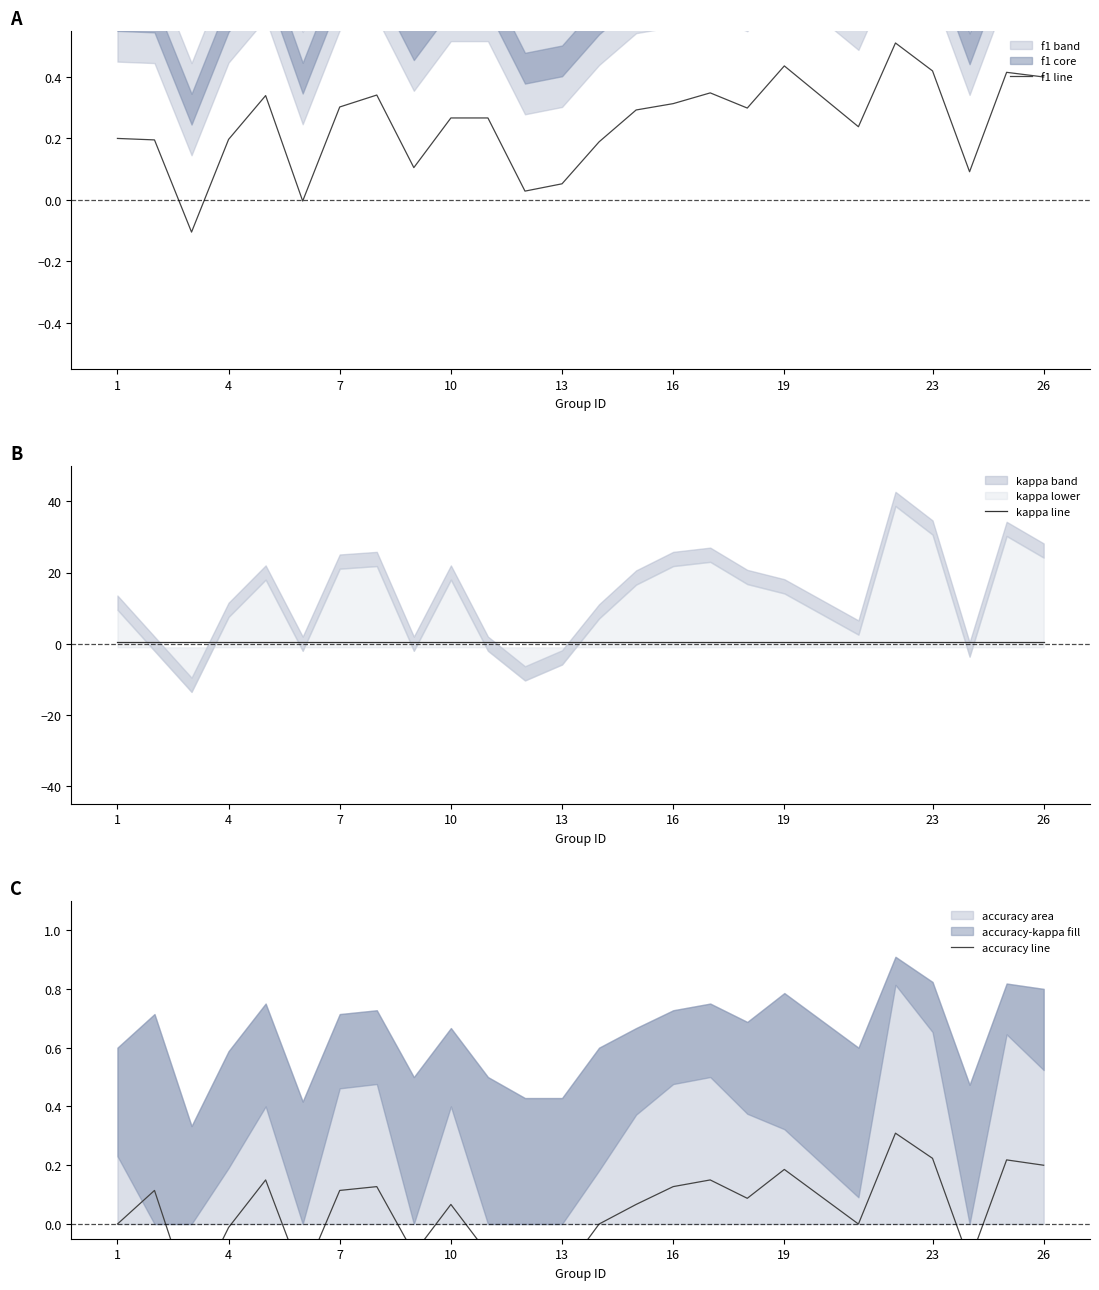

What is the difference between the second highest and second lowest values in the f1 line series?

0.4